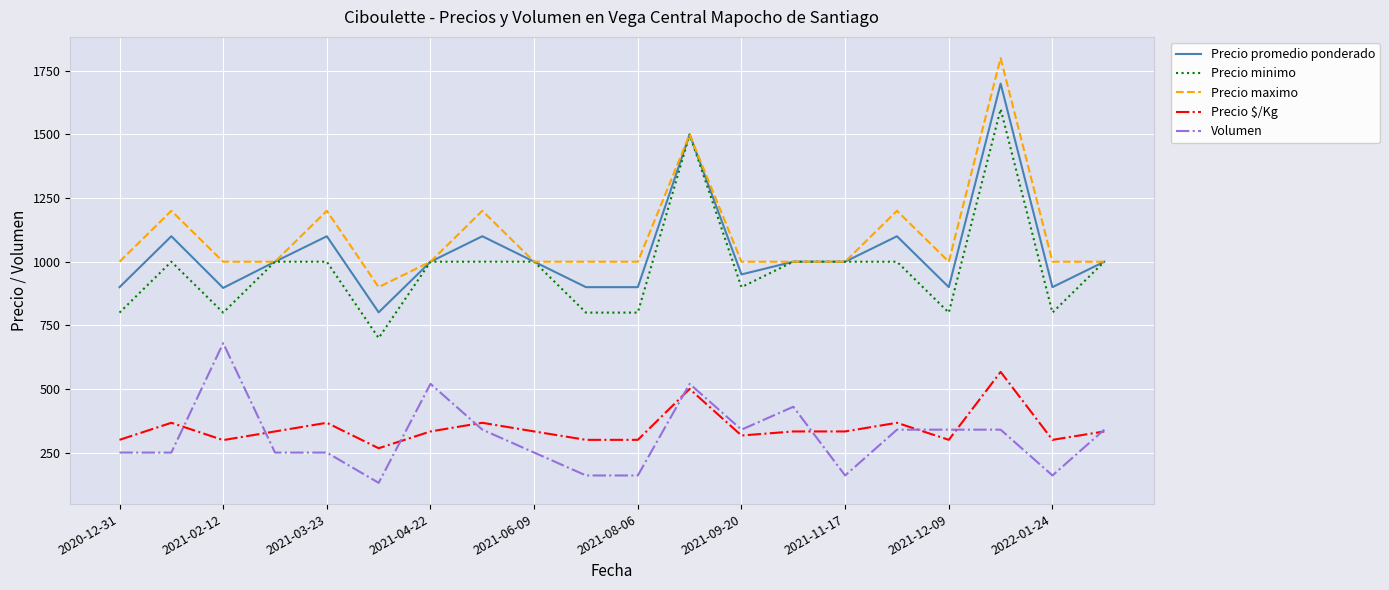

Rank the series by their maximum value, from lowest to highest.

Precio $/Kg, Volumen, Precio minimo, Precio promedio ponderado, Precio maximo